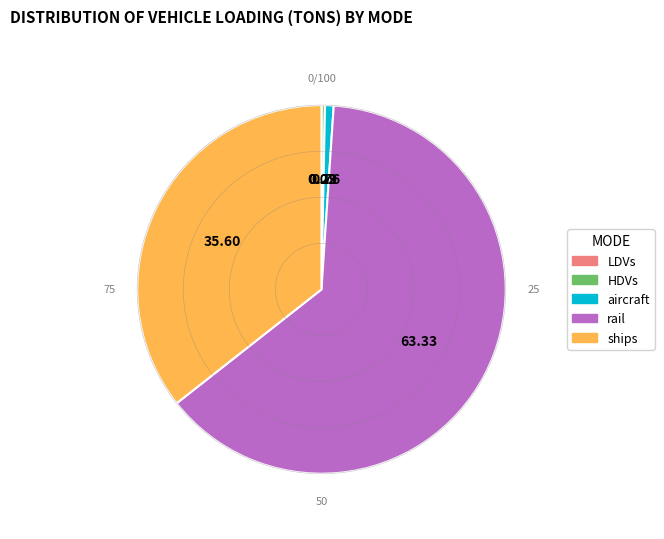

Does any single category account for the majority?

Yes